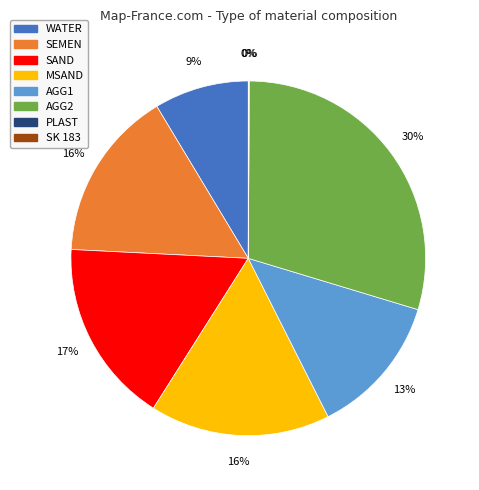

Is there a majority slice in this chart?

No